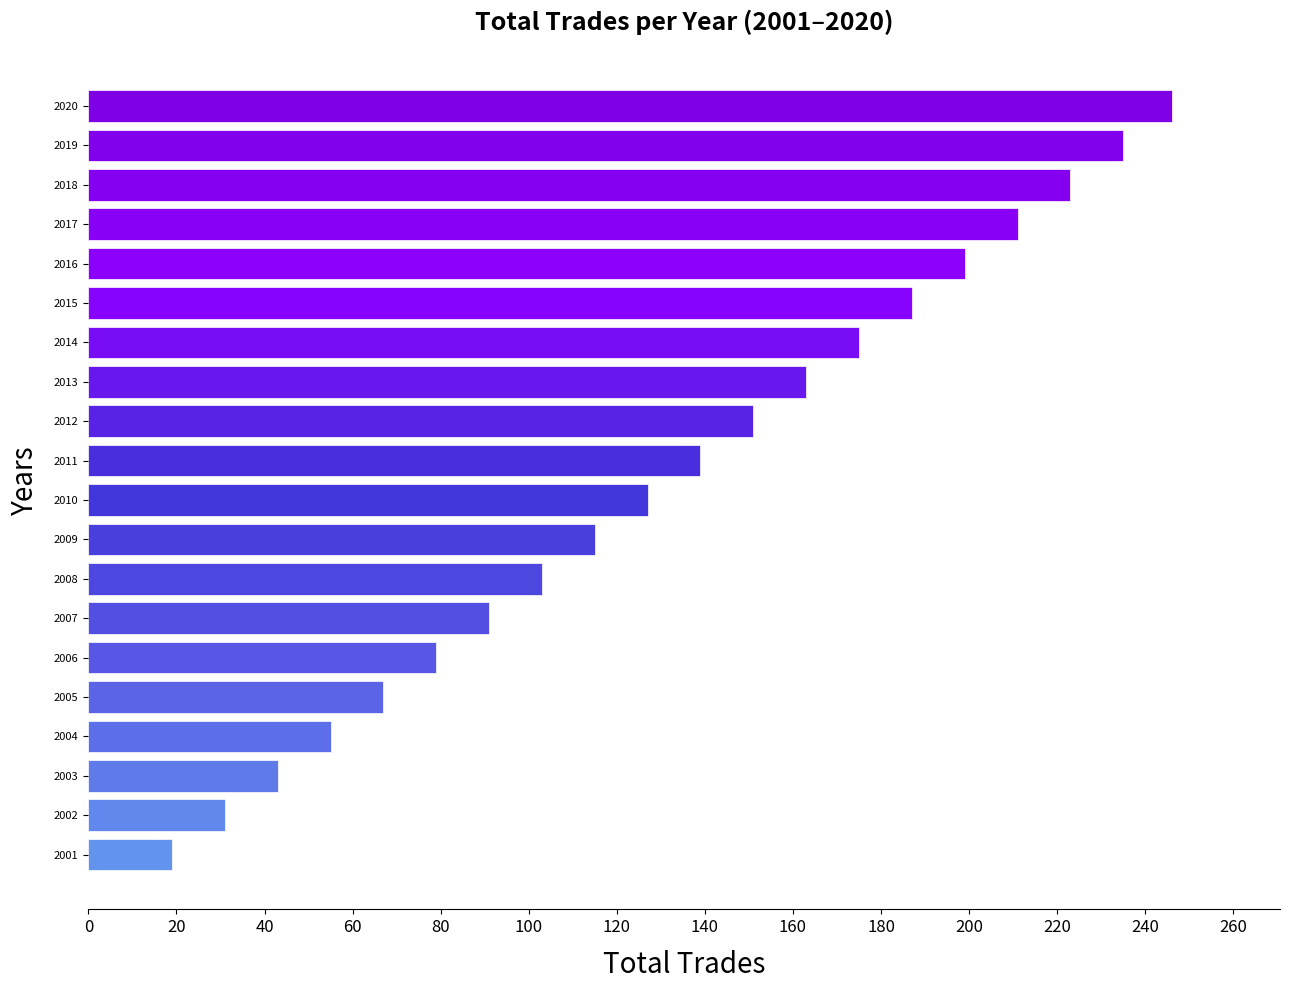

What is the approximate value at 2016, to the nearest 5?

200